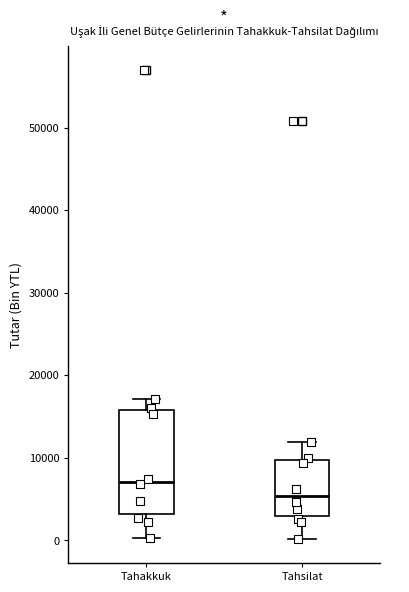

Which box is the tallest, from its lower edge to its upper edge?

Tahakkuk